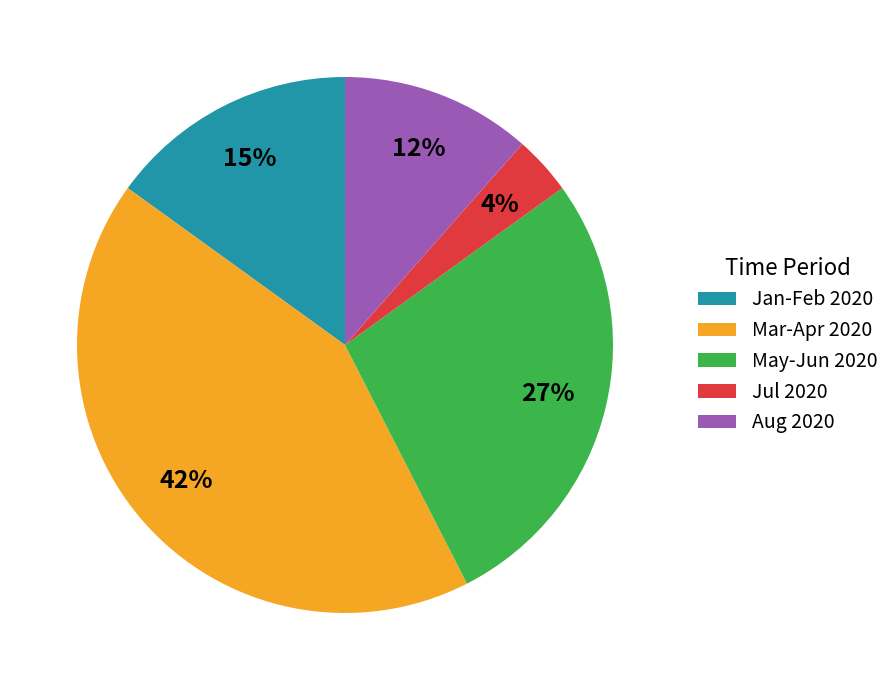

How many slices are in this pie chart?

5